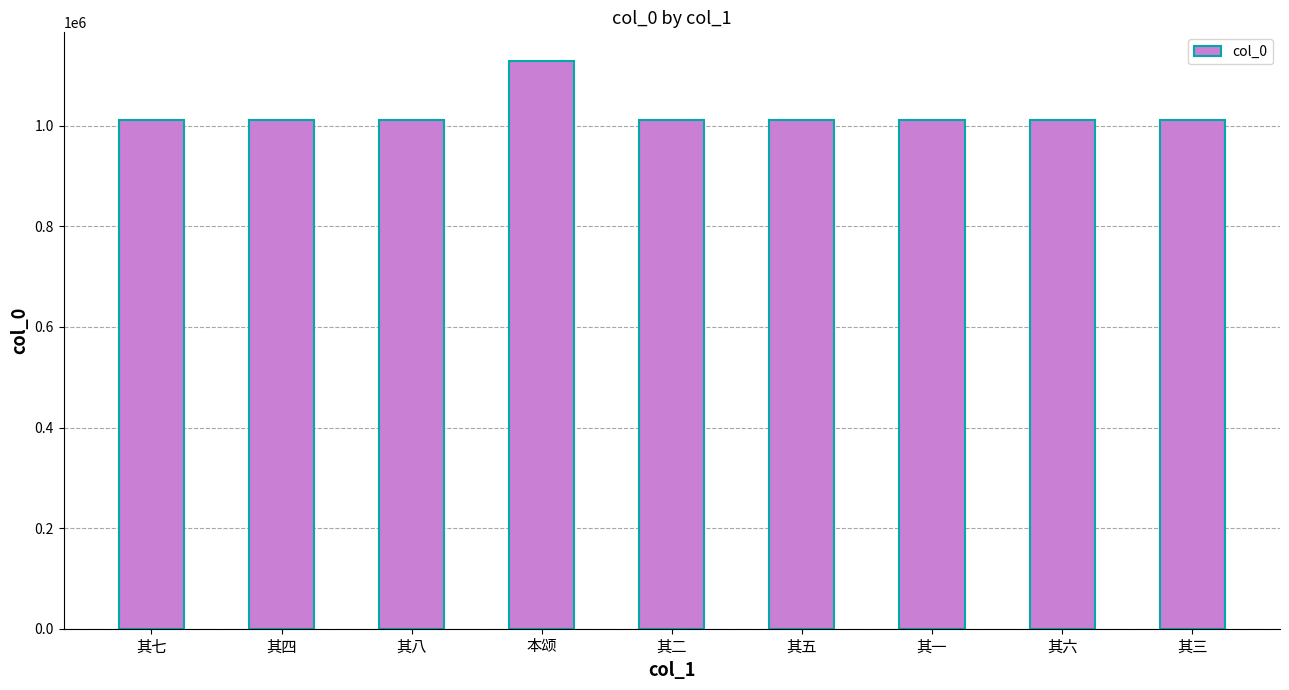

What is the ratio of the value at 其六 to the value at 其三?

1.0